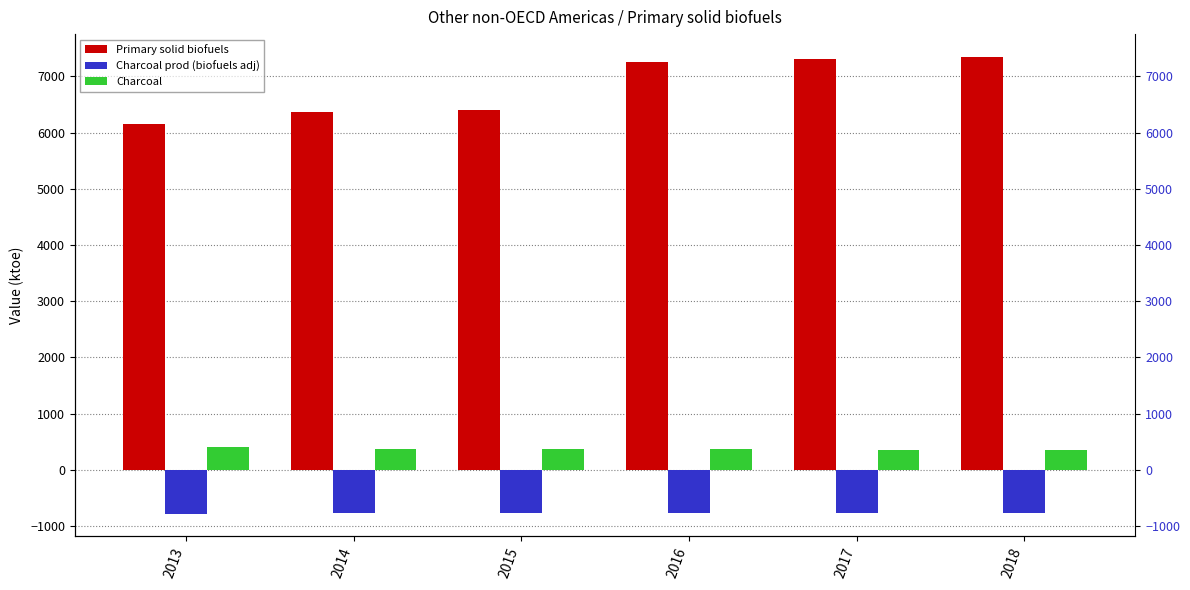

How many series are shown in this chart?

3